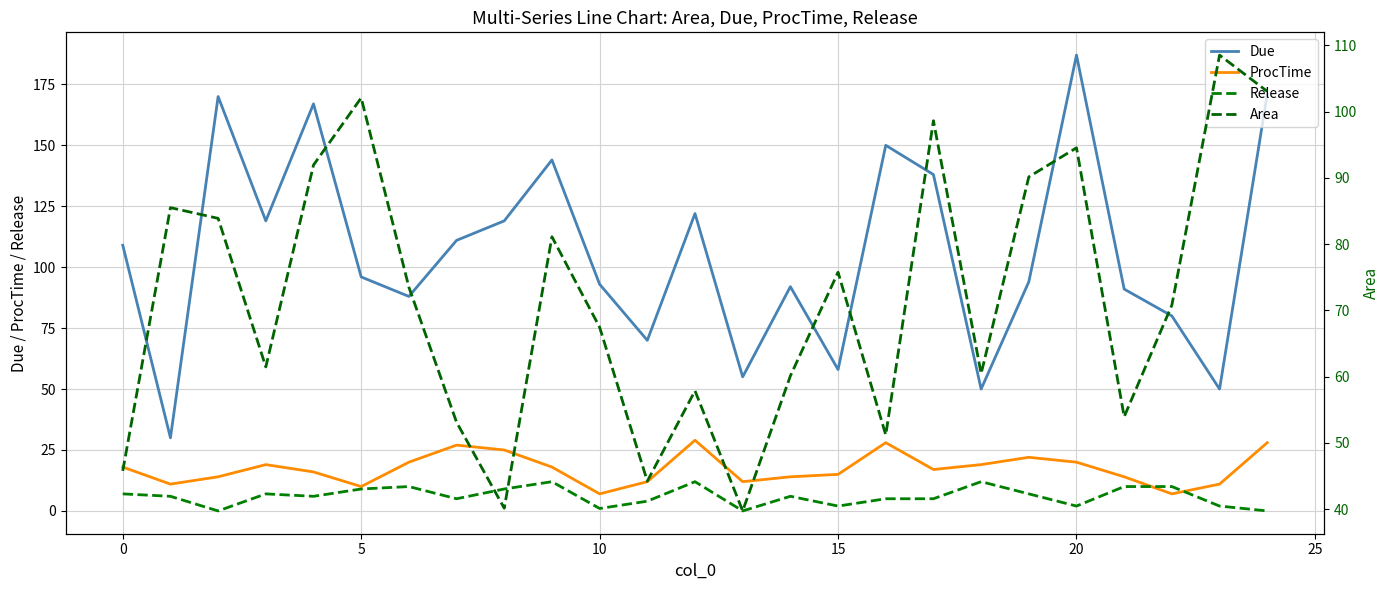

How many data points in Due are less than 96?

12